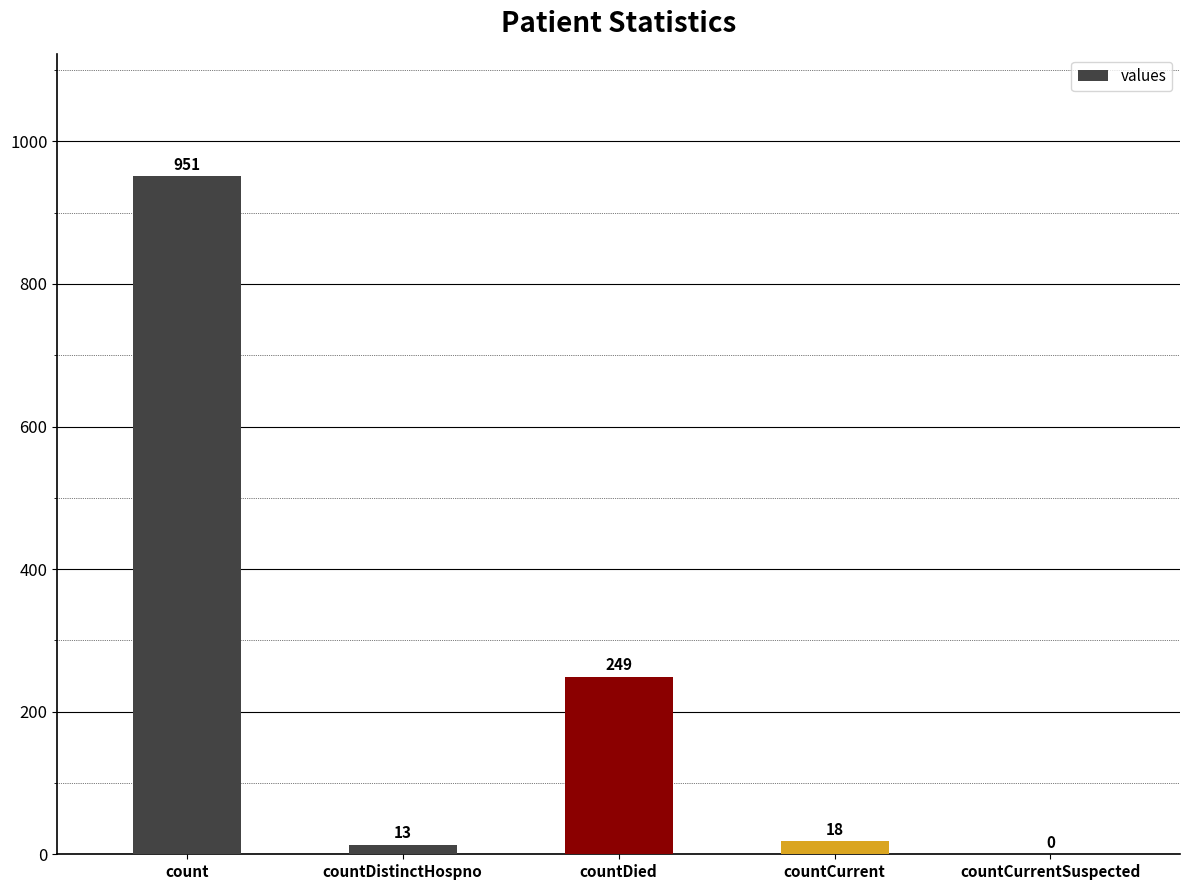

True or false: the data shows 13 at countDistinctHospno.

True